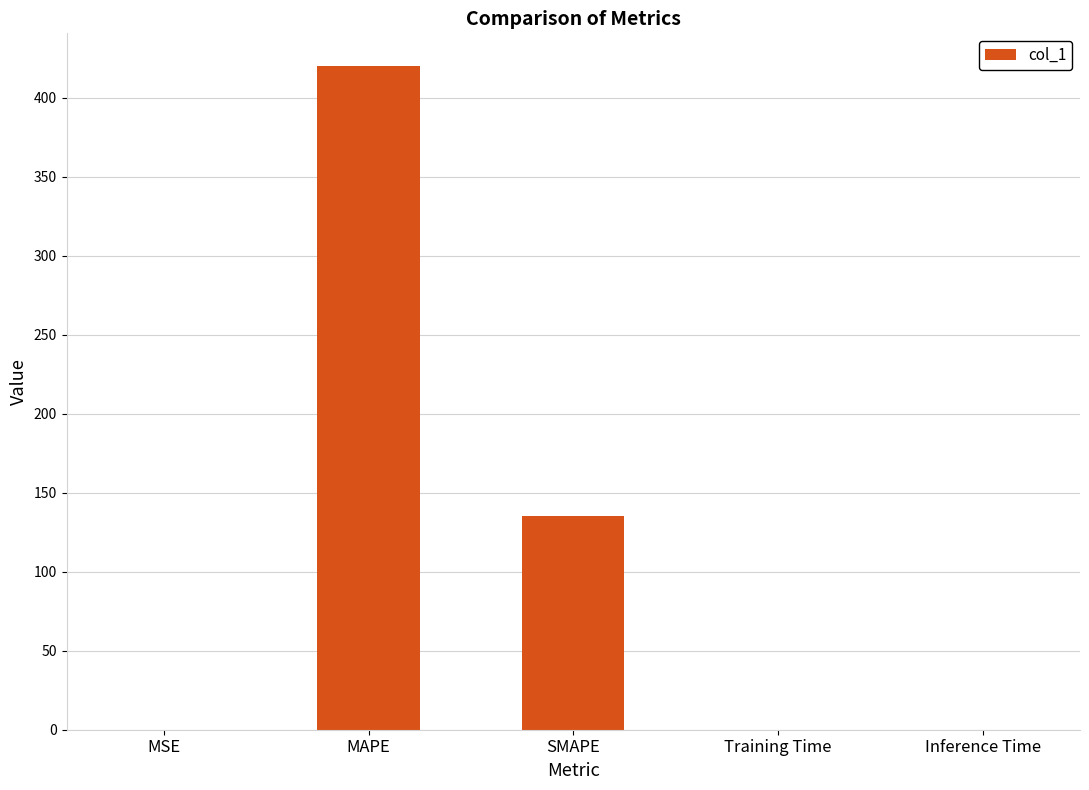

What is the average value?

111.0